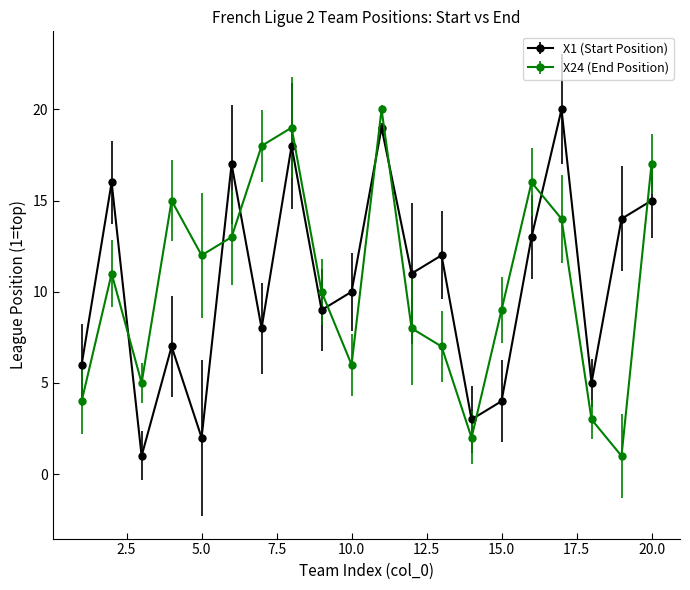

What is the greatest value displayed?

20